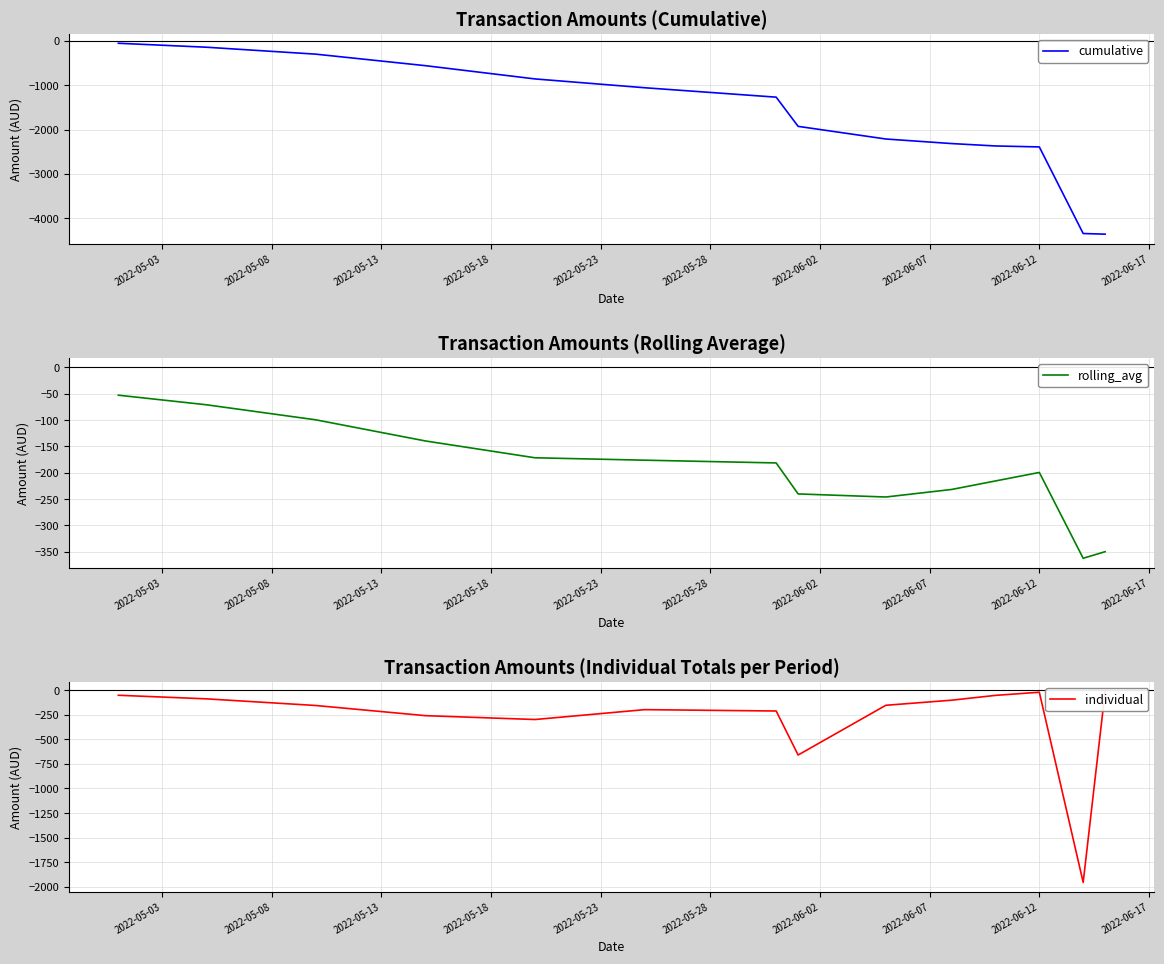

What is the minimum value for rolling_avg?

-362.3